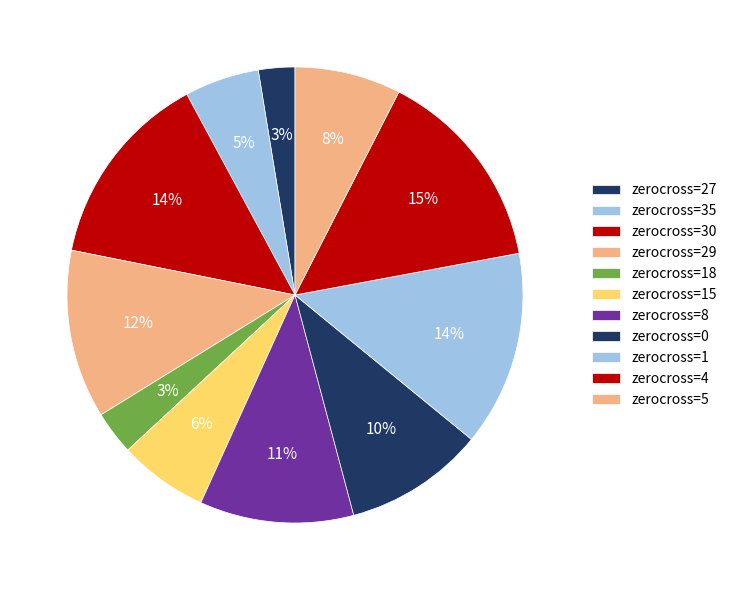

Which slice is the smallest?

27